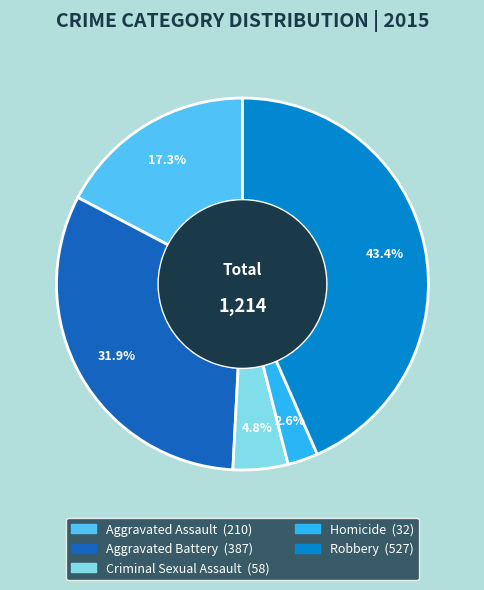

Between Criminal Sexual Assault and Aggravated Battery, which is larger?

Aggravated Battery